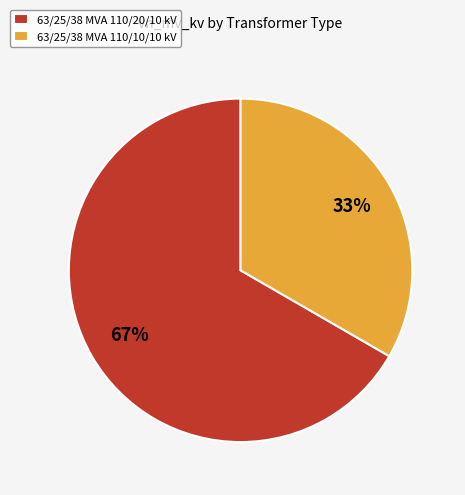

Which has a higher value, 63/25/38 MVA 110/20/10 kV or 63/25/38 MVA 110/10/10 kV?

63/25/38 MVA 110/20/10 kV